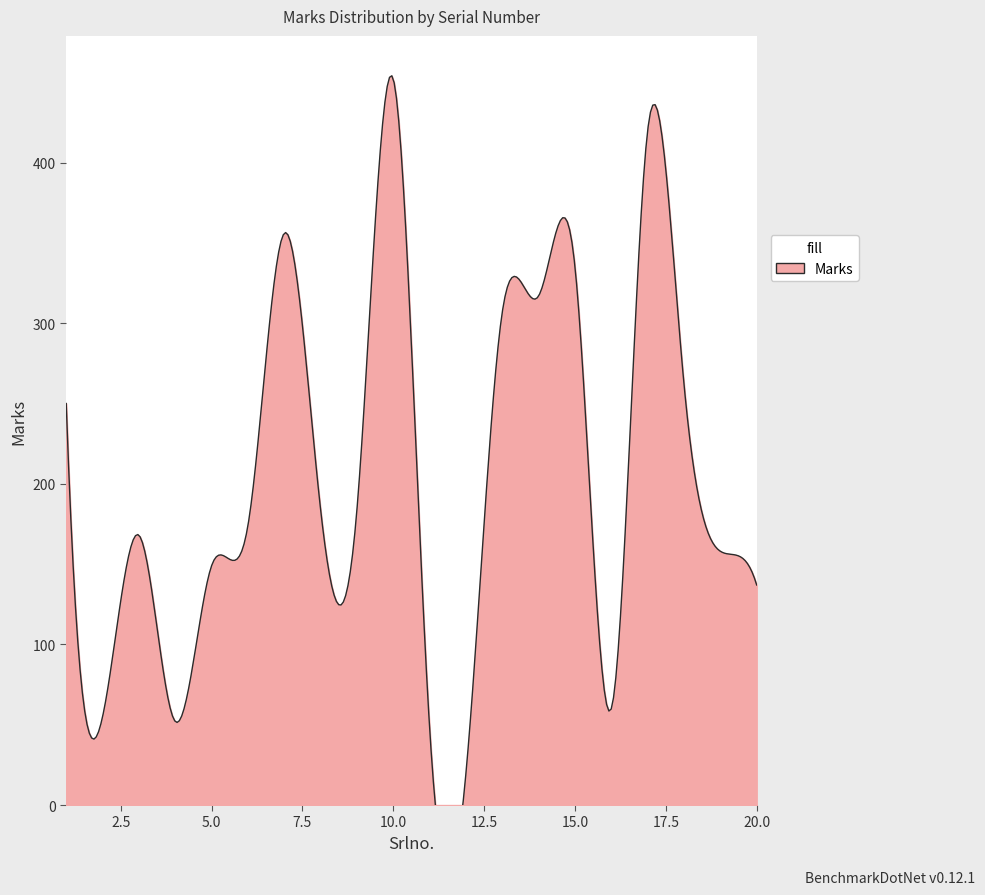

What is the sum of the values at 14 and 7?

673